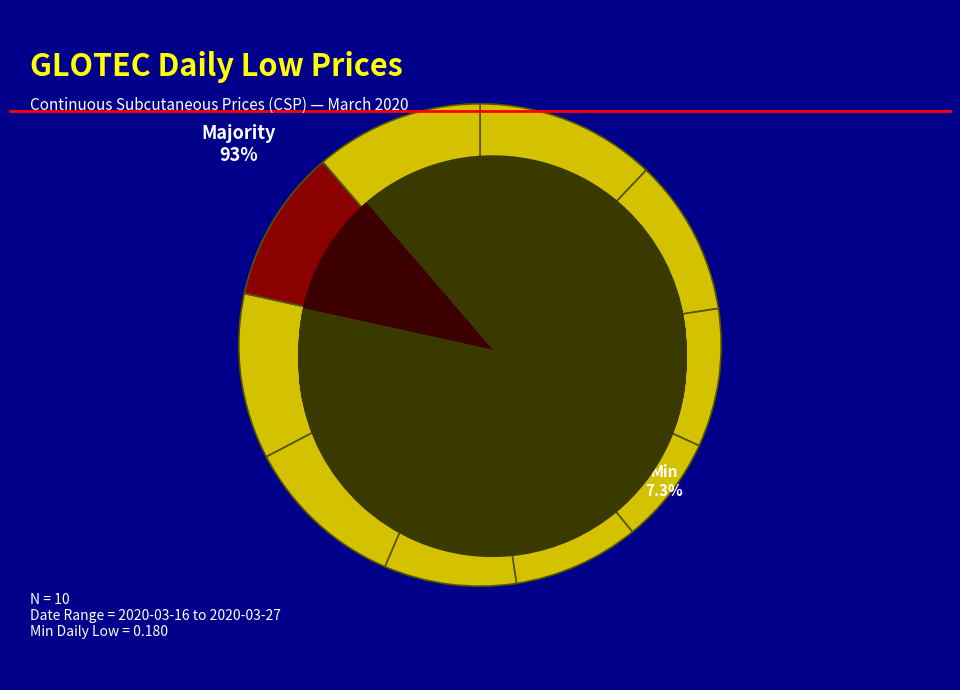

Rank the categories by value from lowest to highest.

2020-03-19, 2020-03-20, 2020-03-23, 2020-03-18, 2020-03-26, 2020-03-17, 2020-03-24, 2020-03-25, 2020-03-27, 2020-03-16